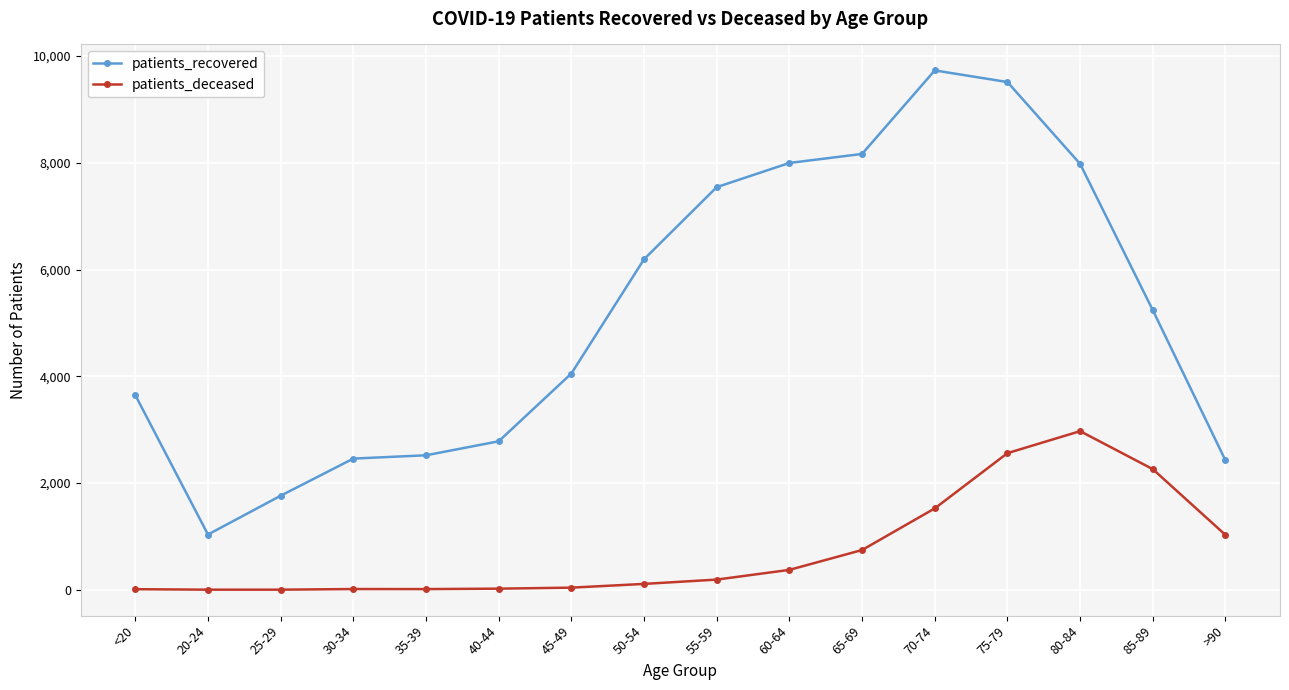

True or false: patients_deceased and patients_recovered intersect in this chart.

False